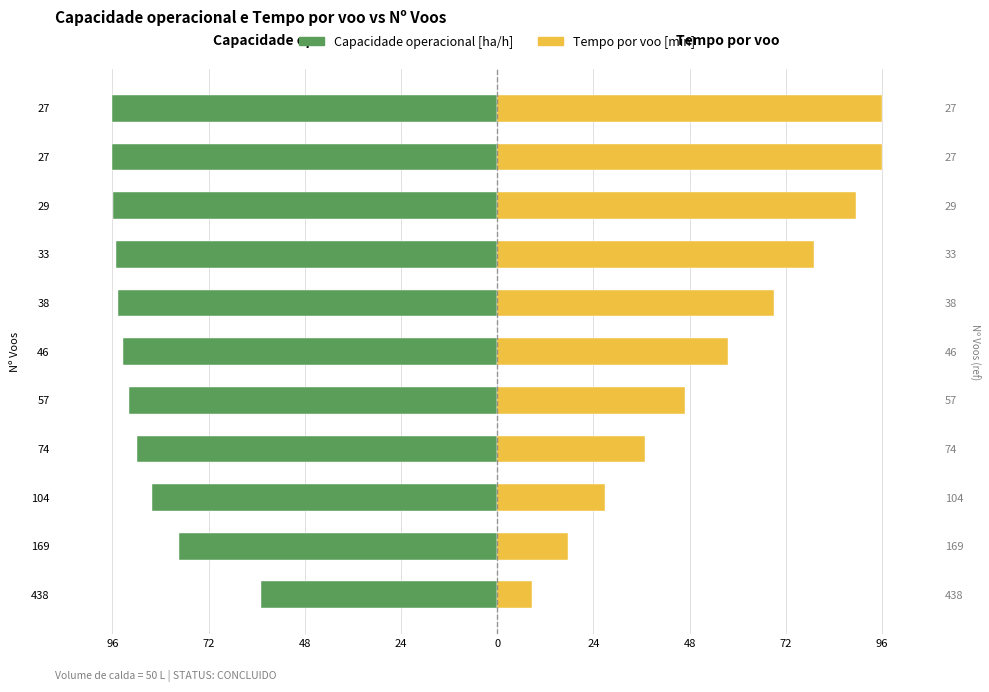

True or false: Tempo por voo [min] has a value of 43.6 at 38.

False